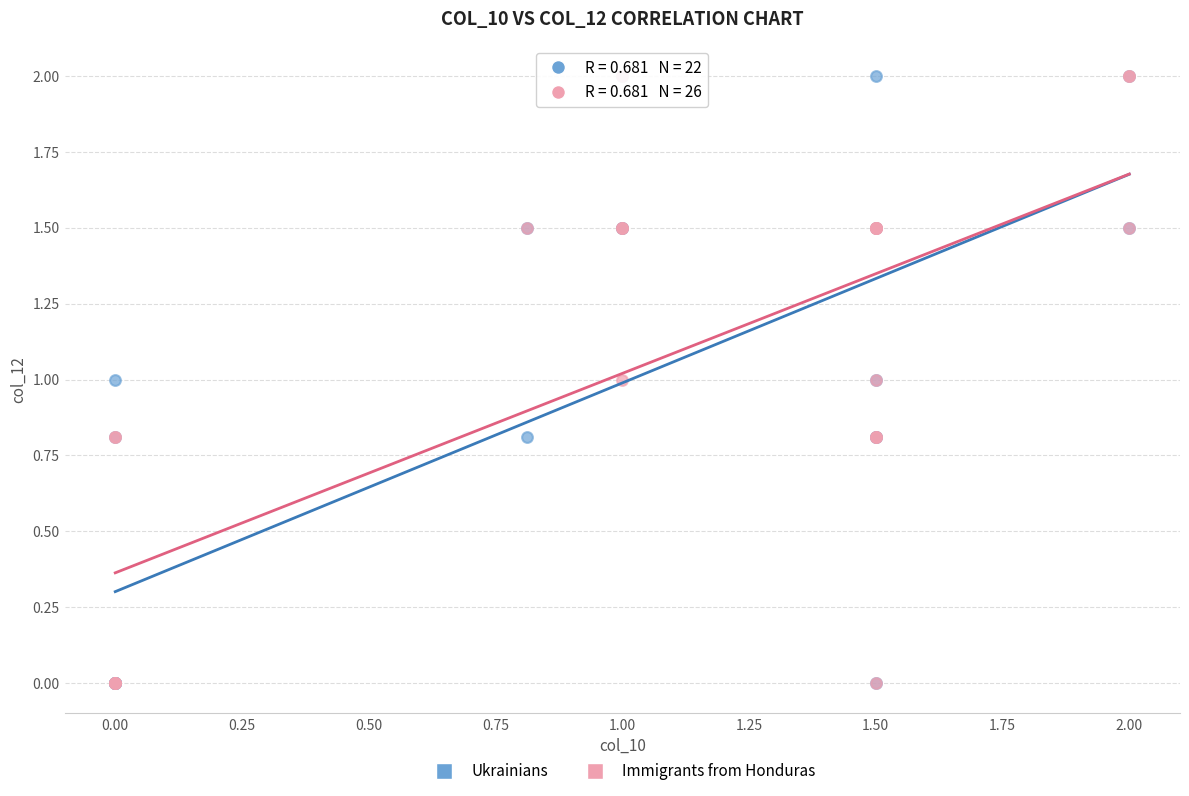

What are all the series names shown in the legend?

Ukrainians, Immigrants from Honduras